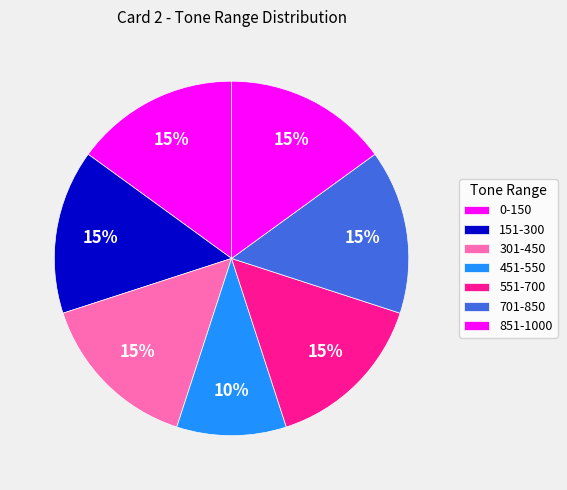

True or false: 701-850 accounts for 15% of the total.

True